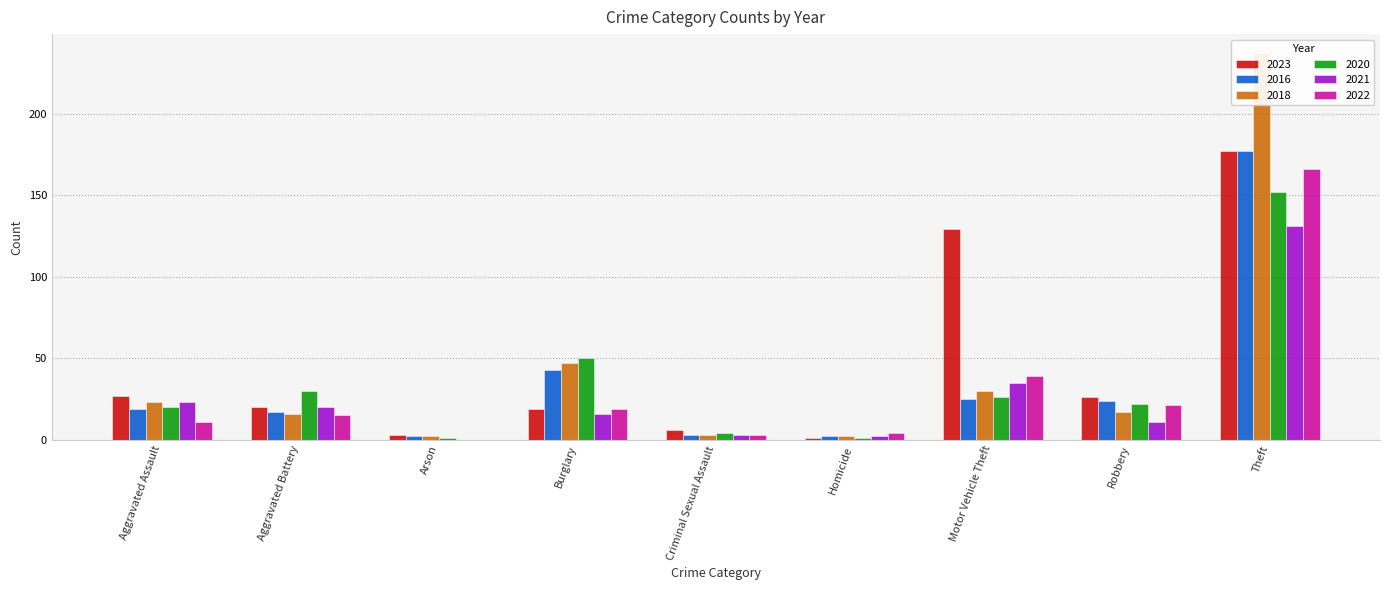

What is the label of the 3rd bar from the right?

Motor Vehicle Theft